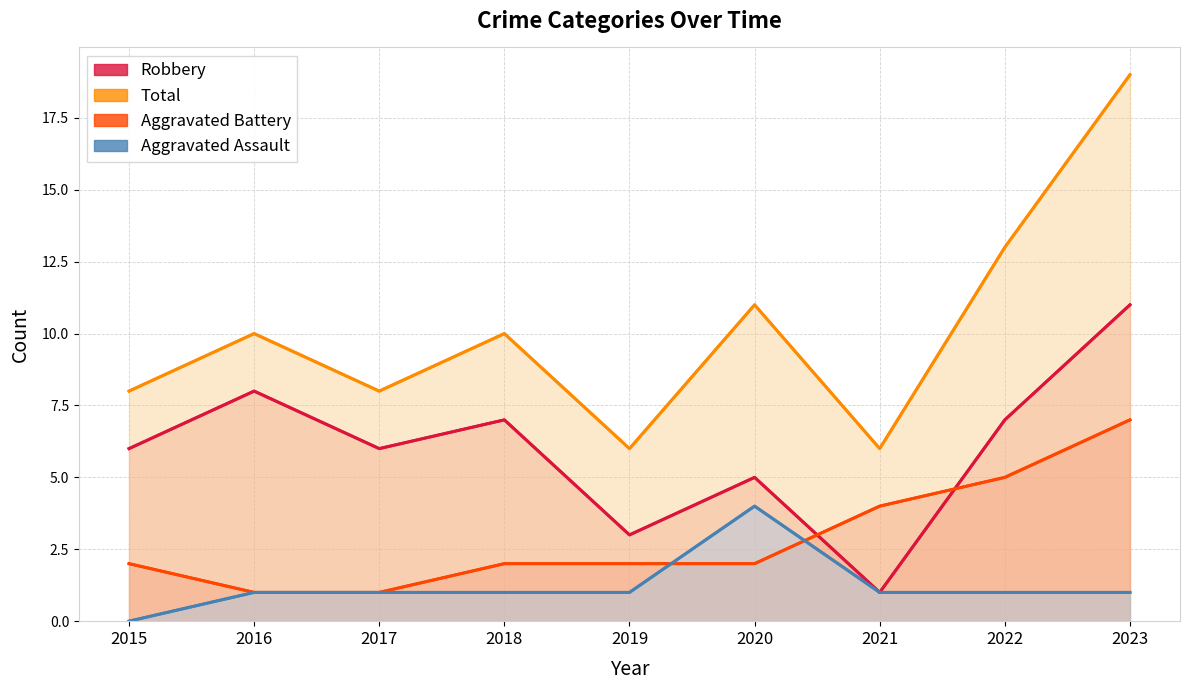

Reading left to right, what are all the values shown in this chart?

Aggravated Assault: 0	1	1	1	1	4	1	1	1
Aggravated Battery: 2	1	1	2	2	2	4	5	7
Robbery: 6	8	6	7	3	5	1	7	11
Total: 8	10	8	10	6	11	6	13	19